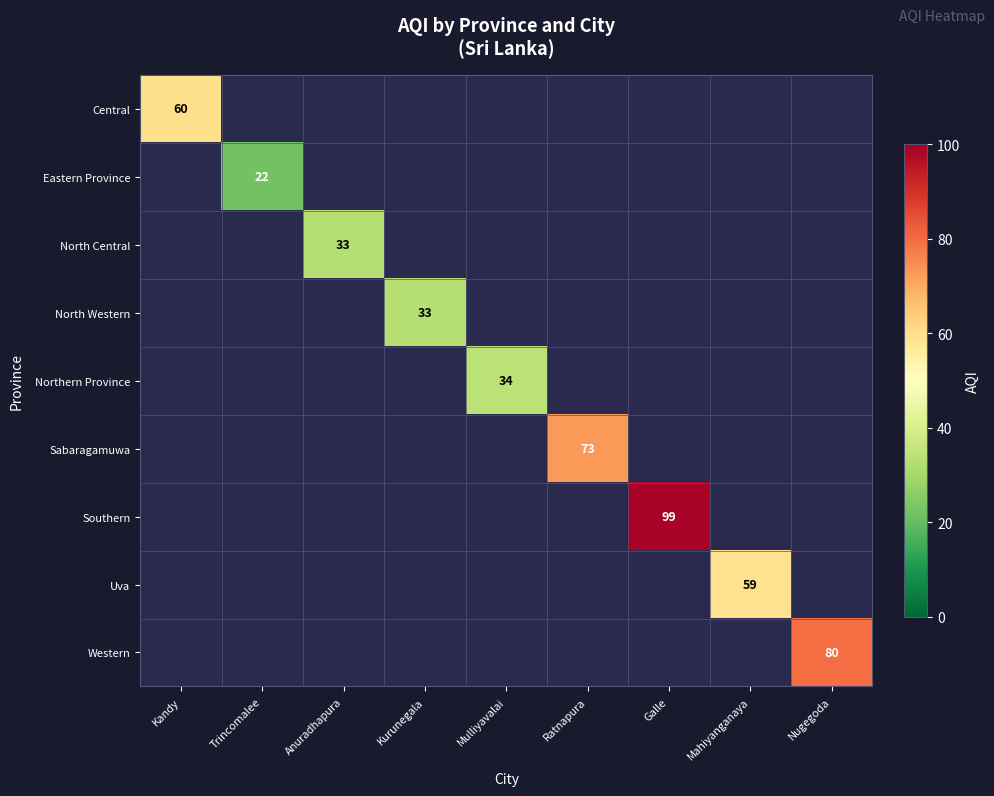

Which category has the lowest value in the Central series?

Kandy